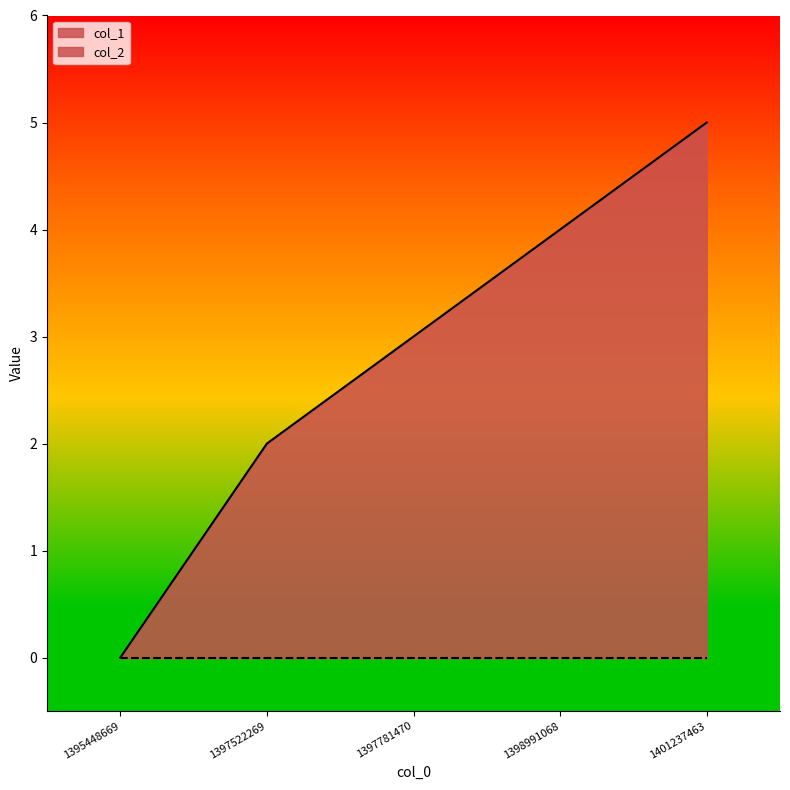

Which has a higher value, 1398991068 or 1397522269?

1398991068